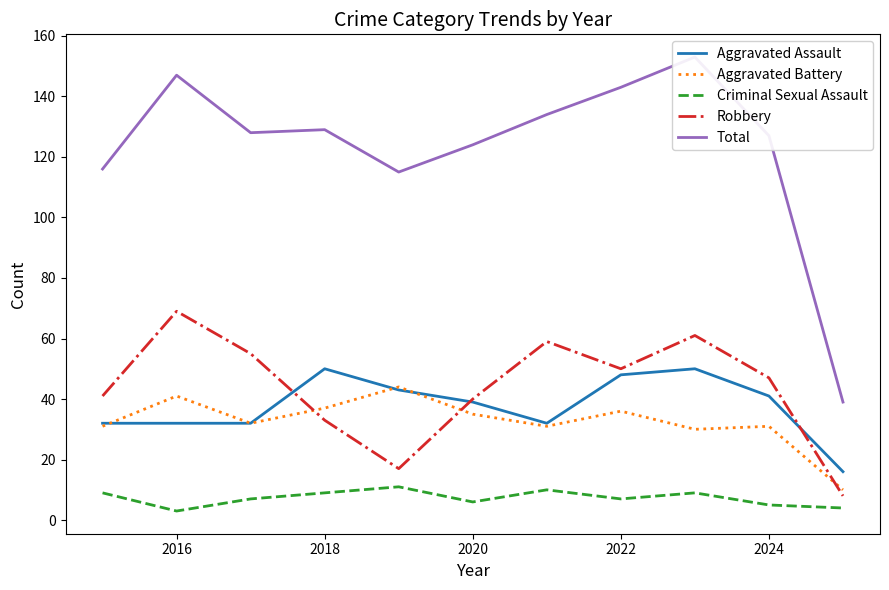

Which label corresponds to the smallest value in the chart?

2016